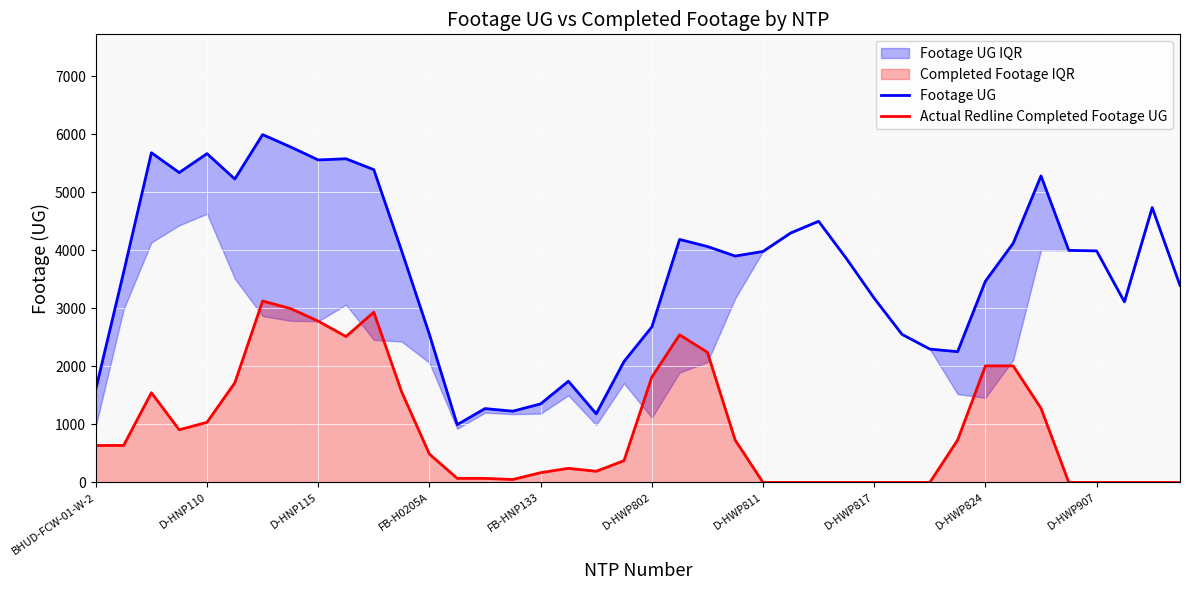

What is the label of the 36th point from the left?

35